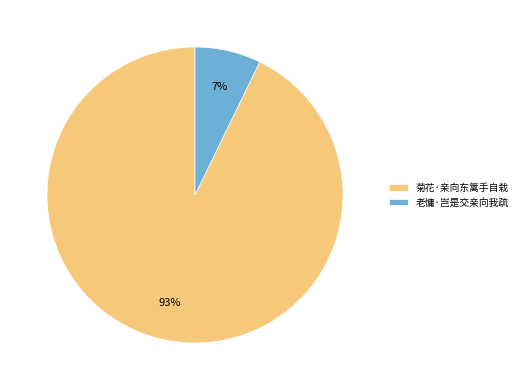

Which slice represents more than half of the pie?

菊花·亲向东篱手自栽